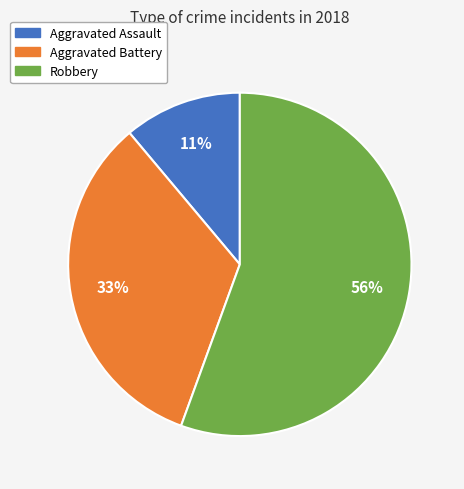

Is there a majority slice in this chart?

Yes